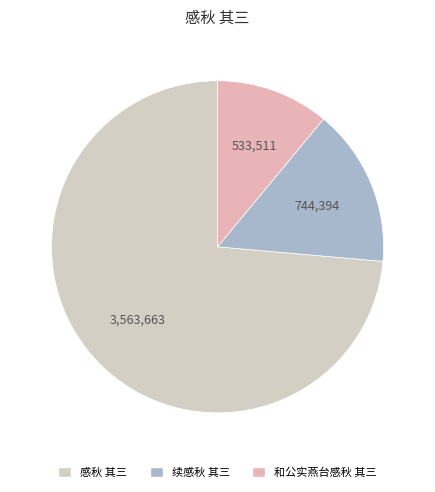

Which slice is the largest?

感秋 其三